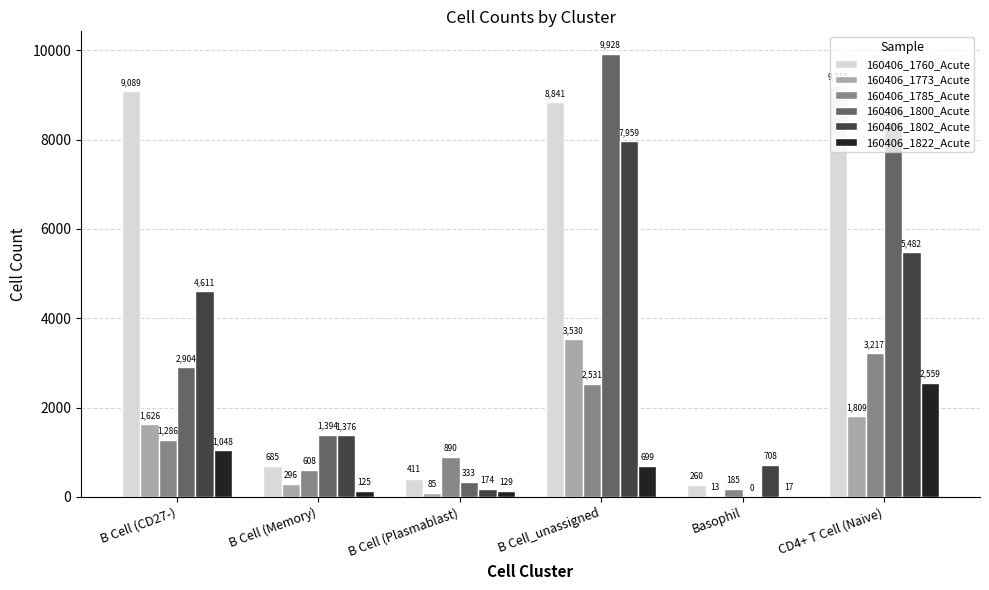

Reading right to left, extract all data points from this chart.

160406_1760_Acute: CD4+ T Cell (Naive)=9211	Basophil=260	B Cell_unassigned=8841	B Cell (Plasmablast)=411	B Cell (Memory)=685	B Cell (CD27-)=9089
160406_1773_Acute: CD4+ T Cell (Naive)=1809	Basophil=13	B Cell_unassigned=3530	B Cell (Plasmablast)=85	B Cell (Memory)=296	B Cell (CD27-)=1626
160406_1785_Acute: CD4+ T Cell (Naive)=3217	Basophil=185	B Cell_unassigned=2531	B Cell (Plasmablast)=890	B Cell (Memory)=608	B Cell (CD27-)=1286
160406_1800_Acute: CD4+ T Cell (Naive)=8399	Basophil=0	B Cell_unassigned=9928	B Cell (Plasmablast)=333	B Cell (Memory)=1394	B Cell (CD27-)=2904
160406_1802_Acute: CD4+ T Cell (Naive)=5482	Basophil=708	B Cell_unassigned=7959	B Cell (Plasmablast)=174	B Cell (Memory)=1376	B Cell (CD27-)=4611
160406_1822_Acute: CD4+ T Cell (Naive)=2559	Basophil=17	B Cell_unassigned=699	B Cell (Plasmablast)=129	B Cell (Memory)=125	B Cell (CD27-)=1048